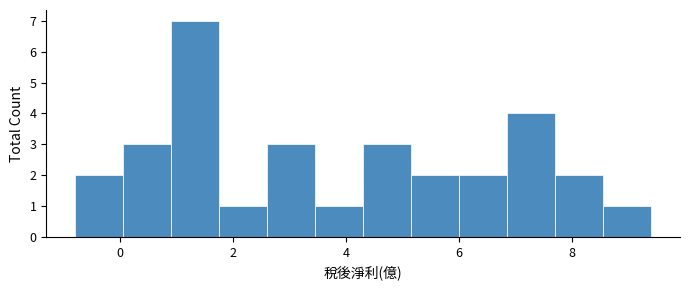

Reading left to right, list every bar in this chart as the range it spans on the x-axis followed by its height. Neither the bar edges nor the heights are printed on the chart, so give them approximately, as read against the axes.

-0.8 to 0.0: 2
0.0 to 1.0: 3
1.0 to 1.8: 7
1.8 to 2.6: 1
2.6 to 3.4: 3
3.4 to 4.4: 1
4.4 to 5.2: 3
5.2 to 6.0: 2
6.0 to 6.8: 2
6.8 to 7.8: 4
7.8 to 8.6: 2
8.6 to 9.4: 1